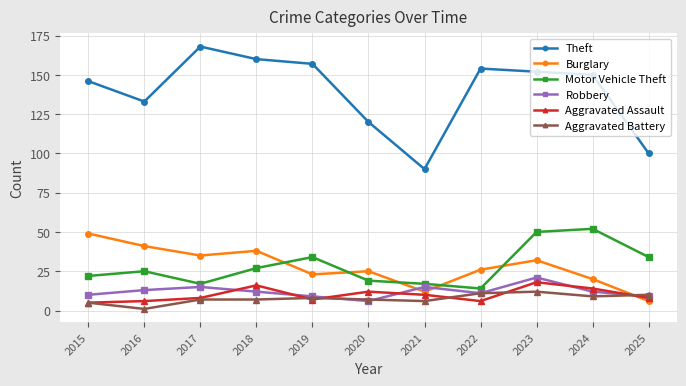

What is the lowest value of the Aggravated Assault series?

5